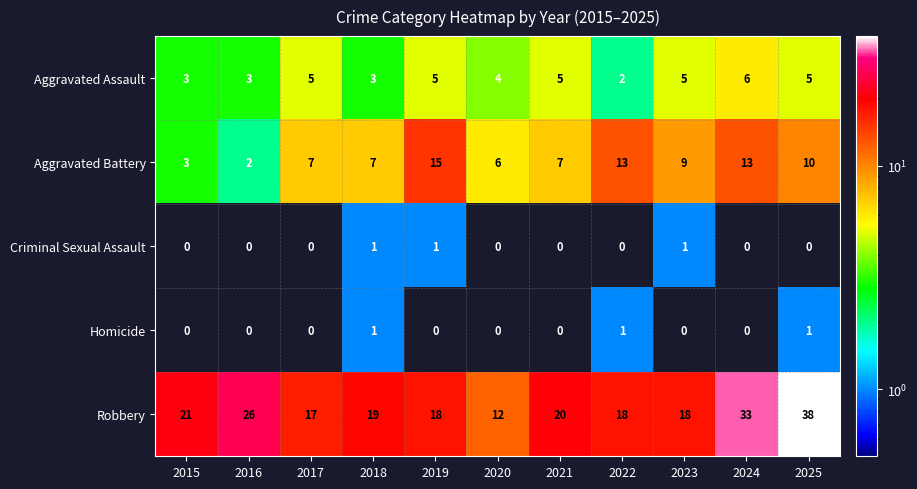

How many categories are shown in the chart?

11